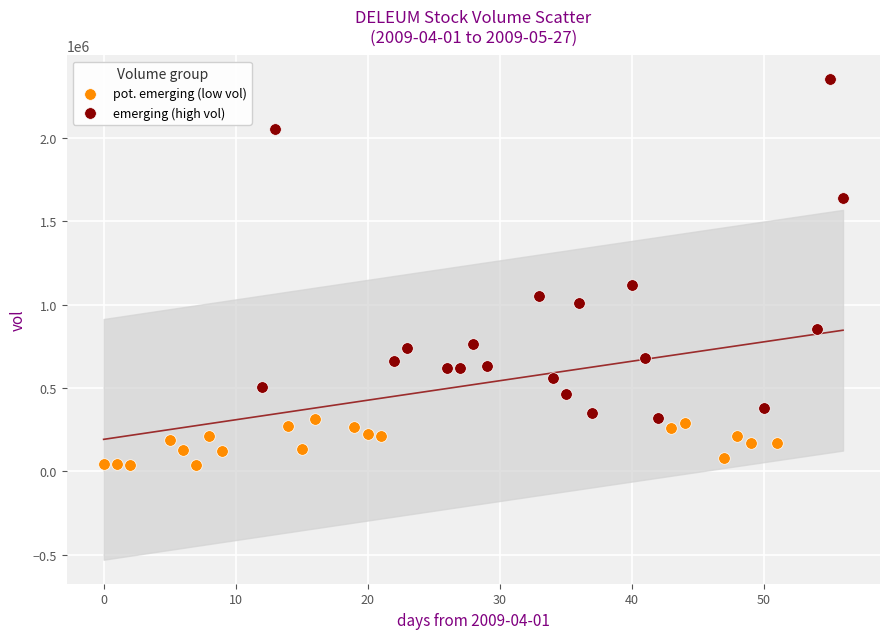

Which series has the widest spread of Y values?

emerging (high vol)